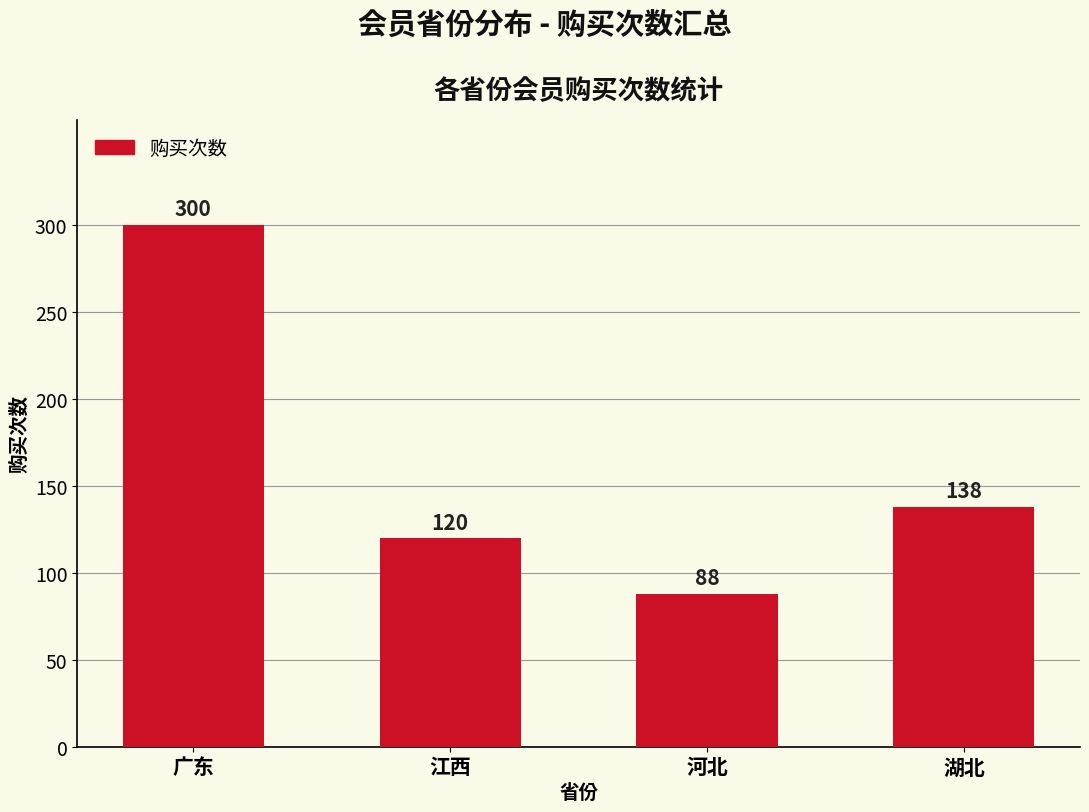

Is it true that the value at 广东 is 509?

False